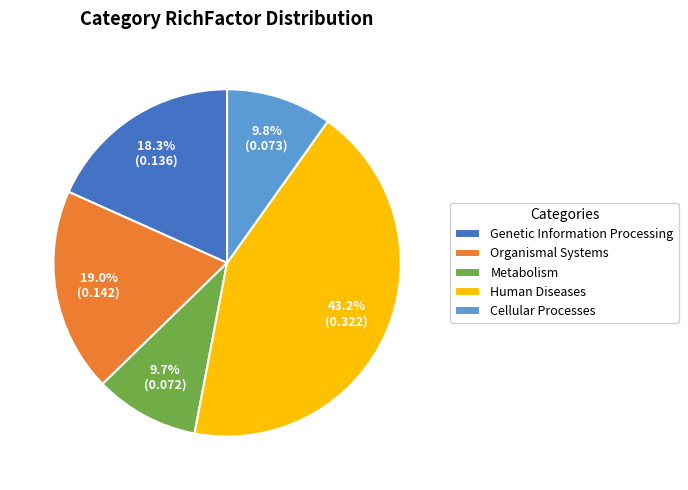

Which slice is the largest?

Human Diseases